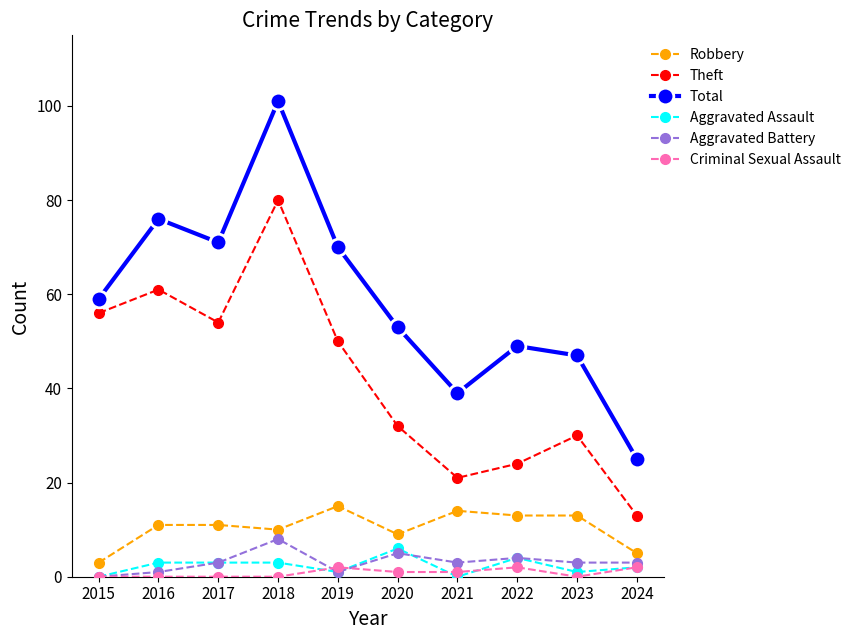

What is the total value across all series at 2016?

152